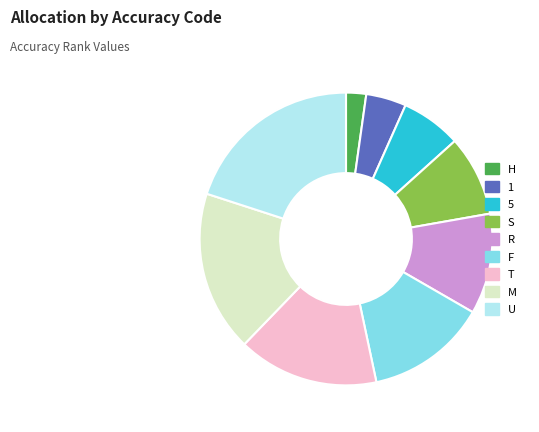

Is there any slice that represents more than half of the pie?

No